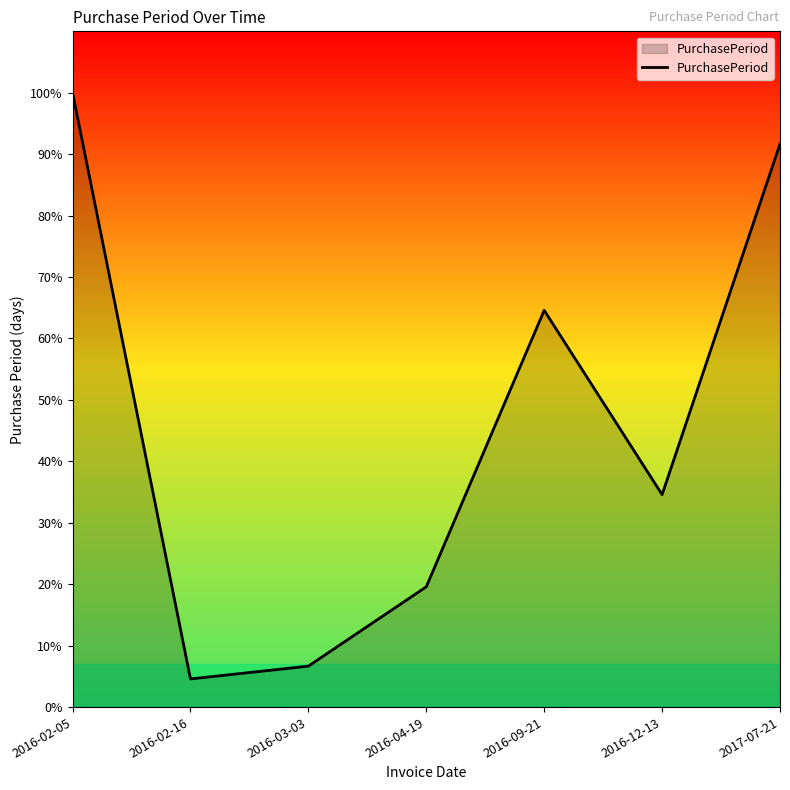

Reading left to right, transcribe all the data shown in this chart.

240	11	16	47	155	83	220